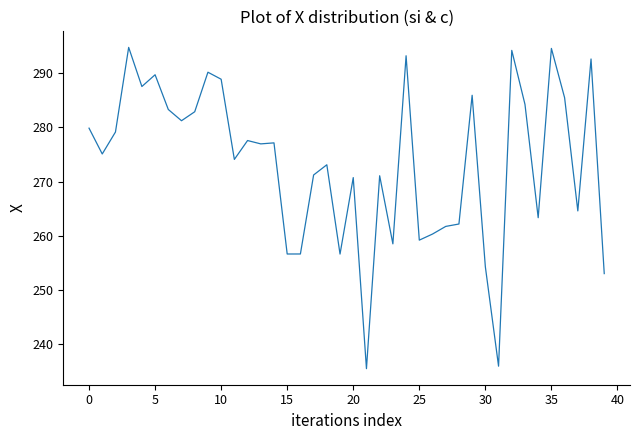

What is the difference between the maximum and minimum values?

59.2